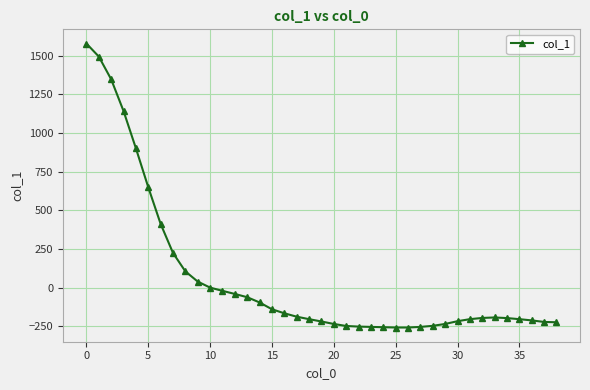

What is the greatest value displayed?

1579